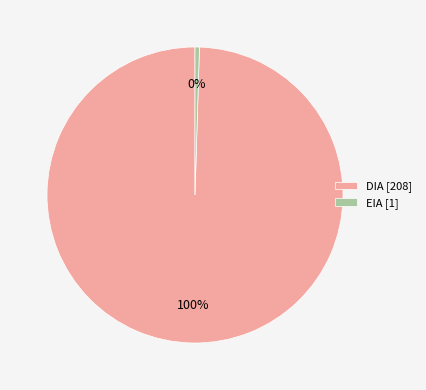

Is there a majority slice in this chart?

Yes